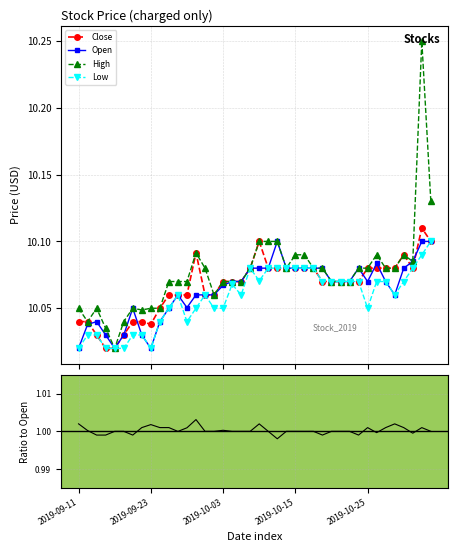

Does the chart have visible grid lines?

Yes